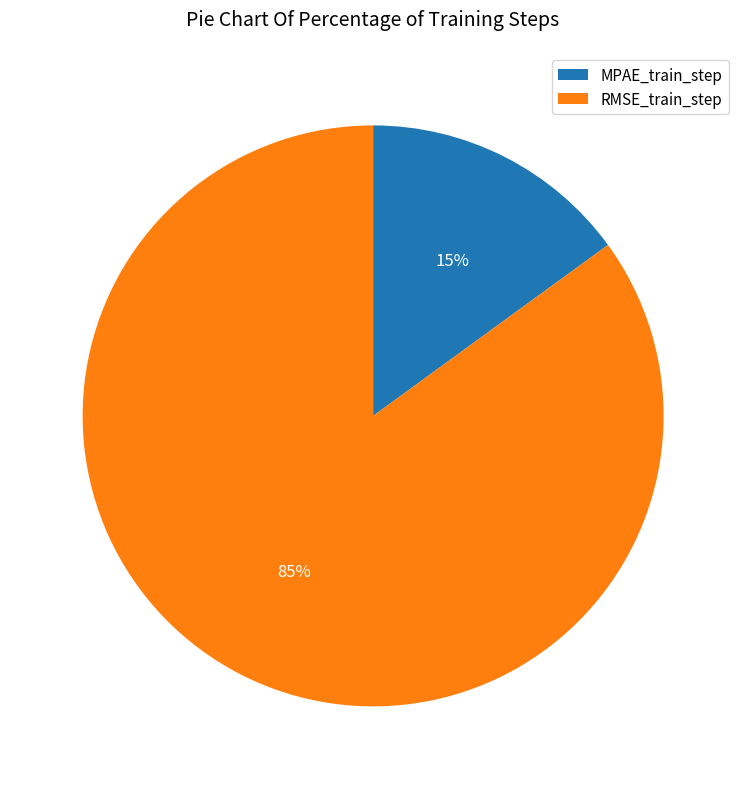

Combined, do RMSE_train_step and MPAE_train_step account for over 50%?

Yes